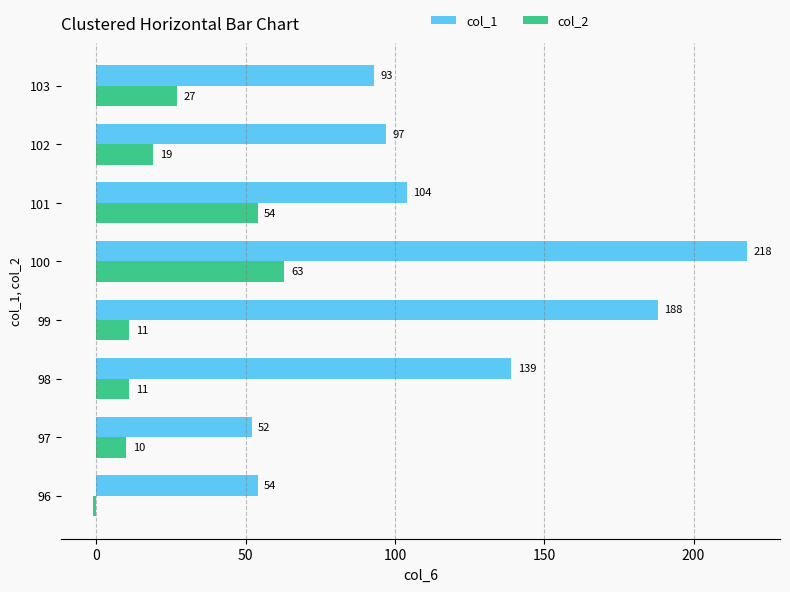

Which label corresponds to the largest value in the chart?

100